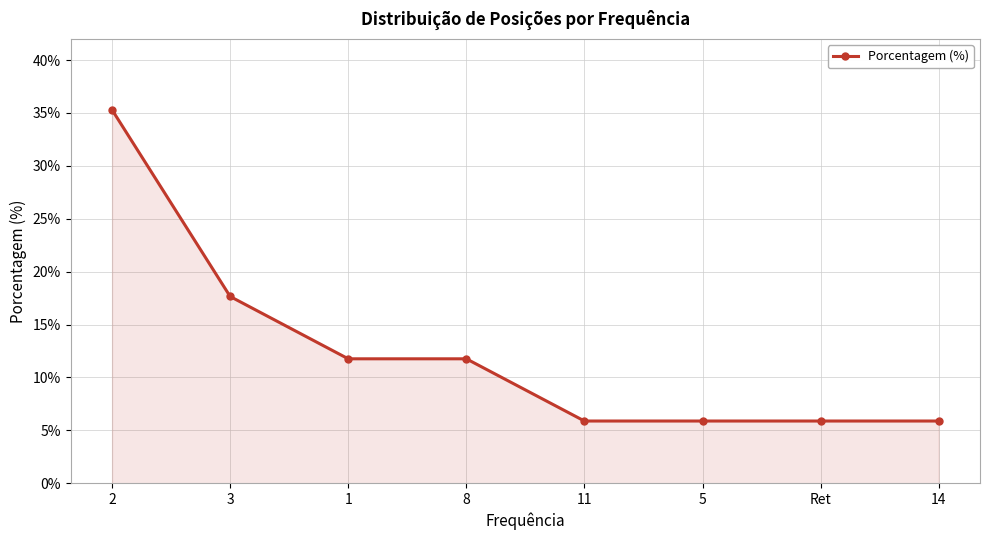

What is the smallest value displayed?

5.9